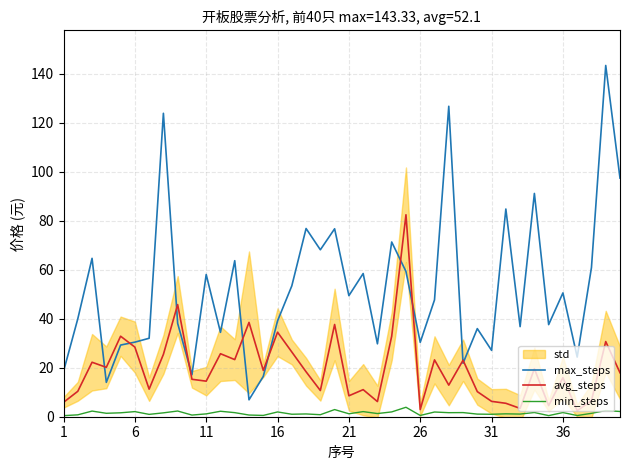

True or false: min_steps and max_steps cross at least once.

False